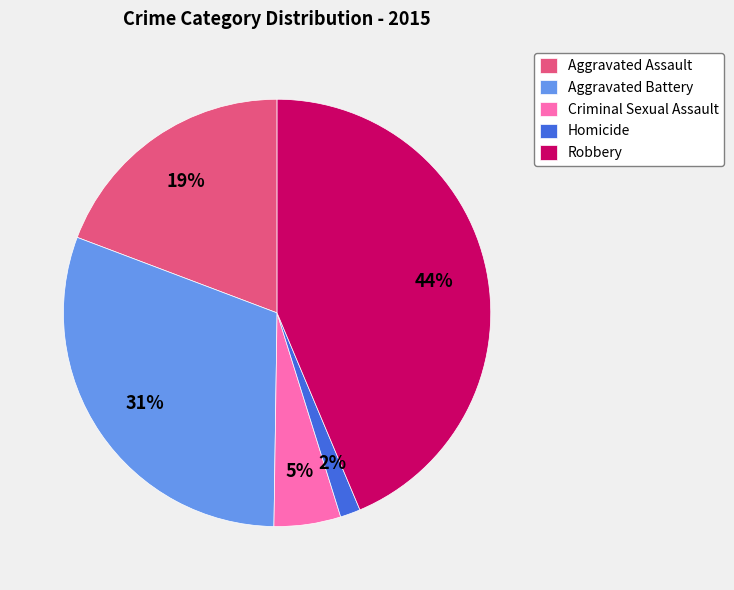

To the nearest percent, what is the combined percentage of Criminal Sexual Assault and Aggravated Assault?

24%